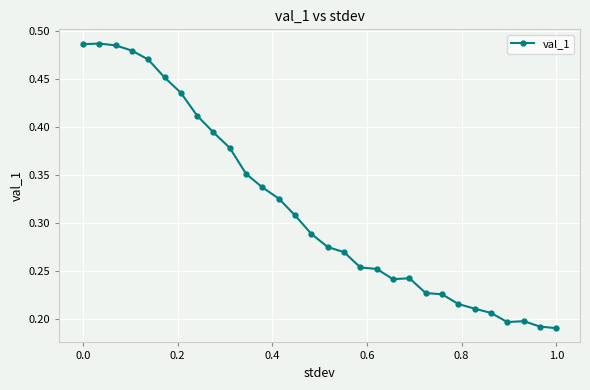

What is the sum of all values?

9.5